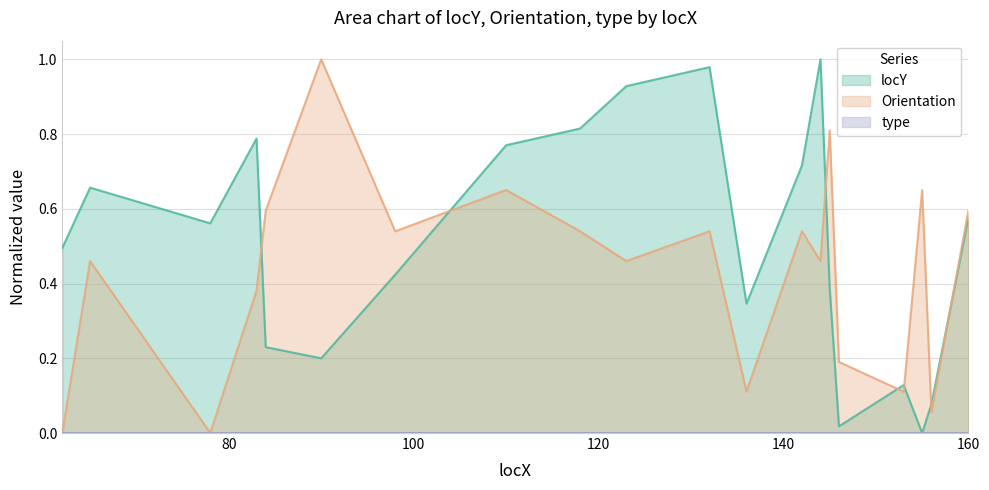

Which series has the largest range (max minus min)?

locY